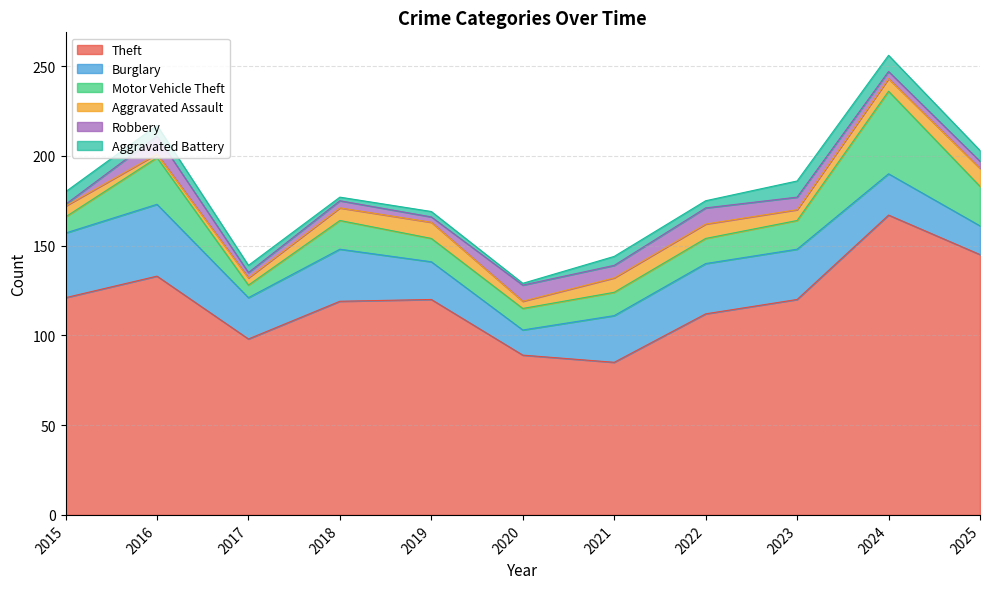

Which has a higher value, 2023 or 2019?

2023